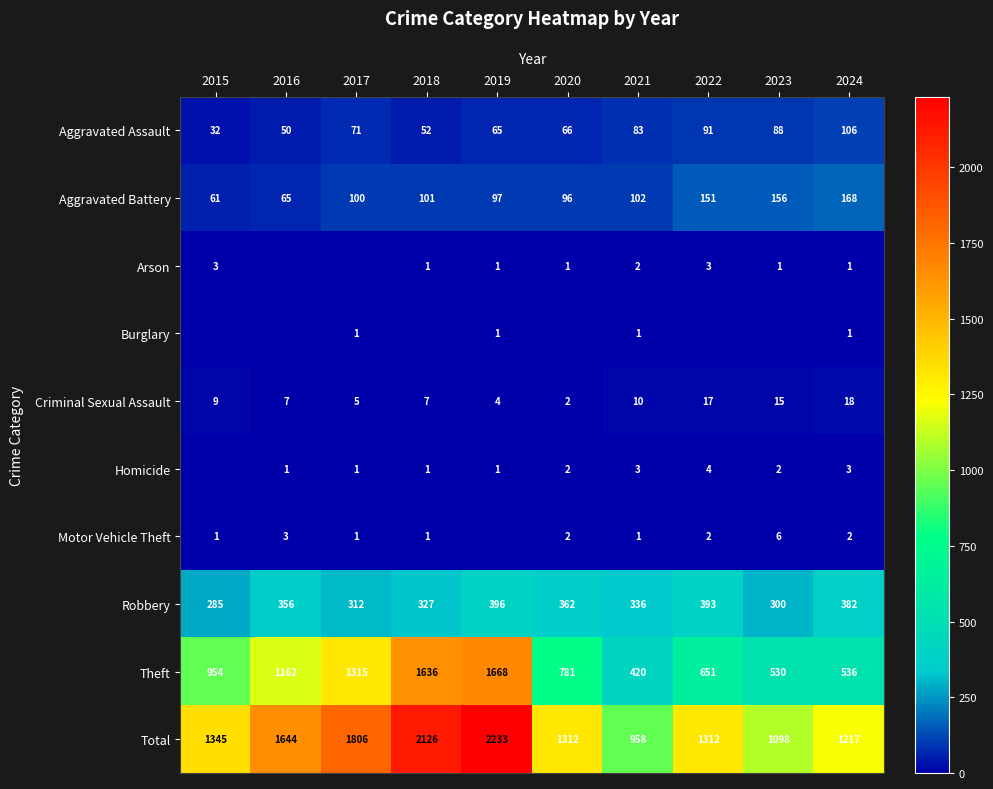

Rank the categories by Aggravated Assault value from lowest to highest.

2015, 2016, 2018, 2019, 2020, 2017, 2021, 2023, 2022, 2024